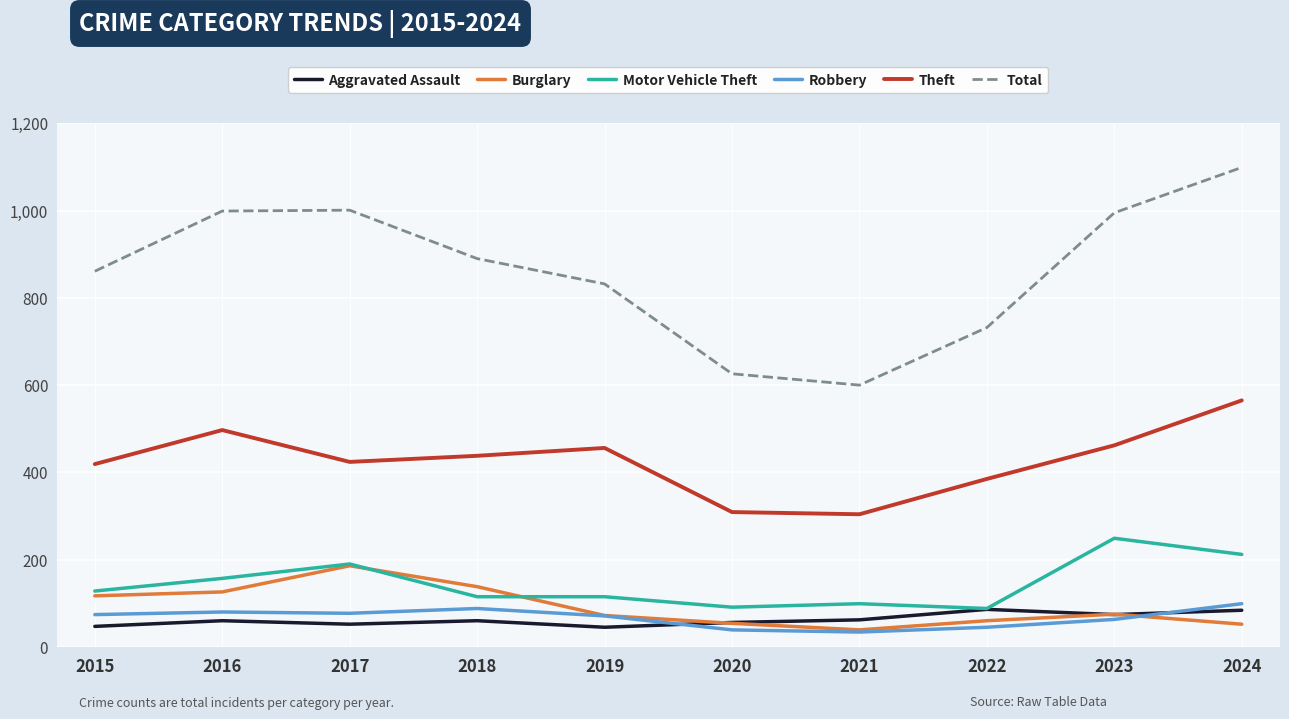

What are all the series names shown in the legend?

Aggravated Assault, Burglary, Motor Vehicle Theft, Robbery, Theft, Total